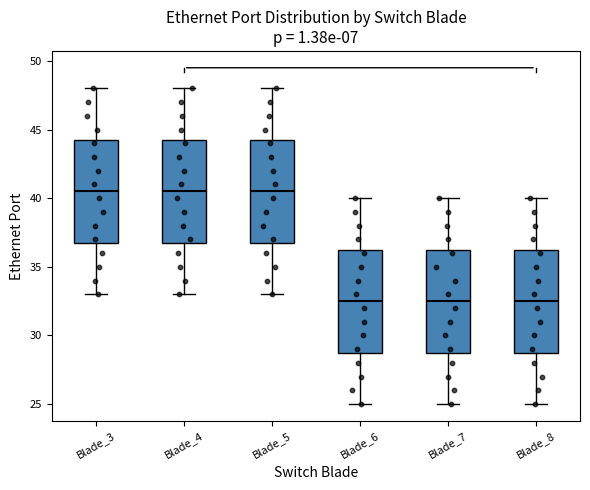

Reading left to right, read every box against the y-axis: the position of its median line, the range the box covers, and the ends of its whiskers. The values are not printed on the chart, so give them approximately, as read against the axis.

Blade_3: median 40.5, box 37.0 to 44.5, whiskers 33.0 to 48.0
Blade_4: median 40.5, box 37.0 to 44.5, whiskers 33.0 to 48.0
Blade_5: median 40.5, box 37.0 to 44.5, whiskers 33.0 to 48.0
Blade_6: median 32.5, box 29.0 to 36.5, whiskers 25.0 to 40.0
Blade_7: median 32.5, box 29.0 to 36.5, whiskers 25.0 to 40.0
Blade_8: median 32.5, box 29.0 to 36.5, whiskers 25.0 to 40.0